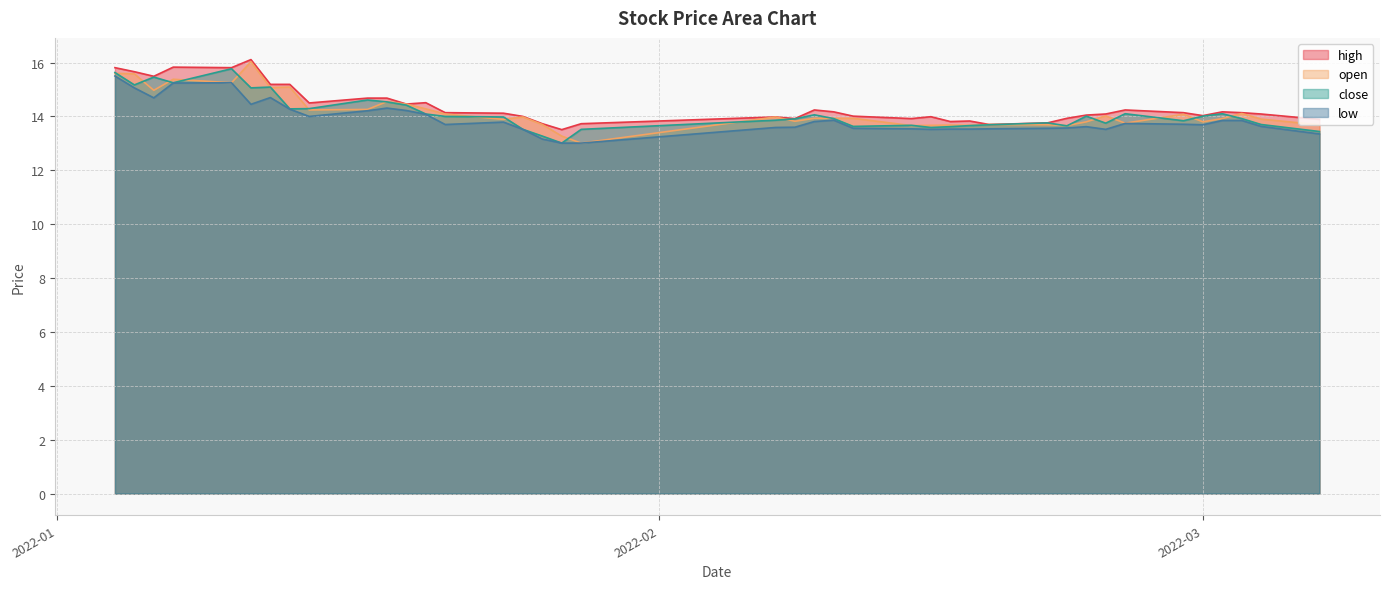

What is the smallest value displayed?

13.0